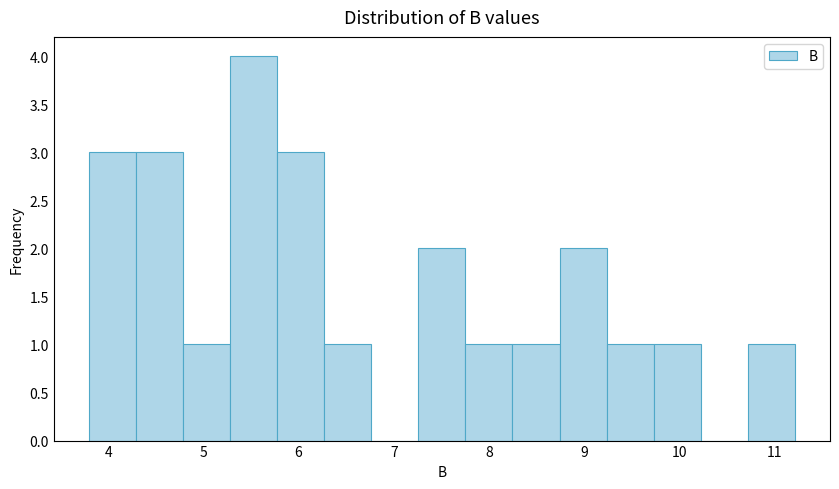

Reading left to right, transcribe this chart: for each bar, give the range it covers on the x-axis and its height. Neither the bar edges nor the heights are printed on the chart, so give them approximately, as read against the axes.

3.8 to 4.3: 3
4.3 to 4.8: 3
4.8 to 5.3: 1
5.3 to 5.8: 4
5.8 to 6.3: 3
6.3 to 6.8: 1
6.8 to 7.3: 0
7.3 to 7.8: 2
7.8 to 8.2: 1
8.2 to 8.7: 1
8.7 to 9.2: 2
9.2 to 9.7: 1
9.7 to 10.2: 1
10.2 to 10.7: 0
10.7 to 11.2: 1